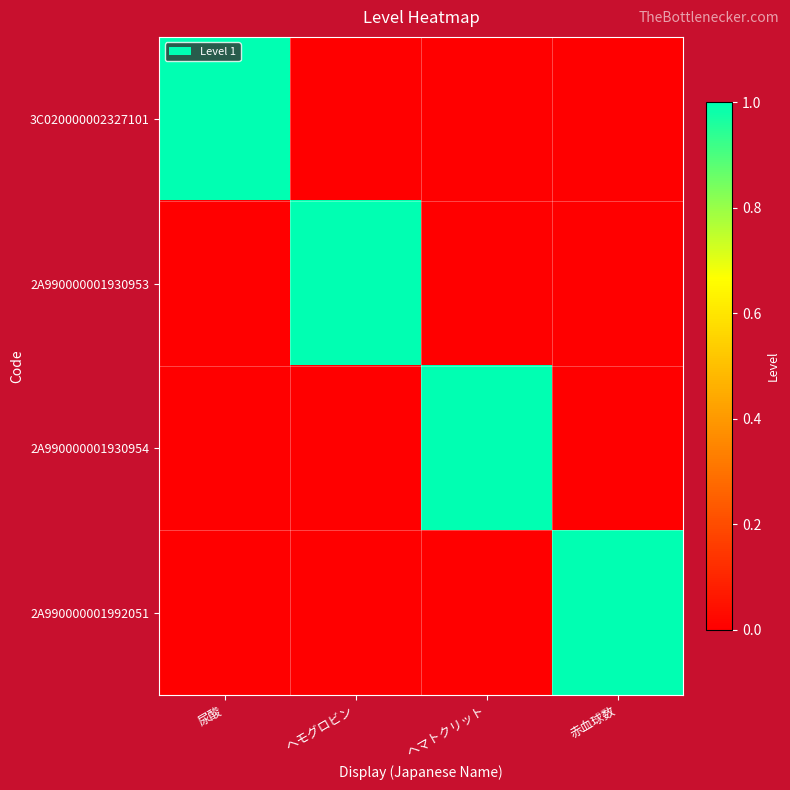

What is the total value across all series at 尿酸?

1